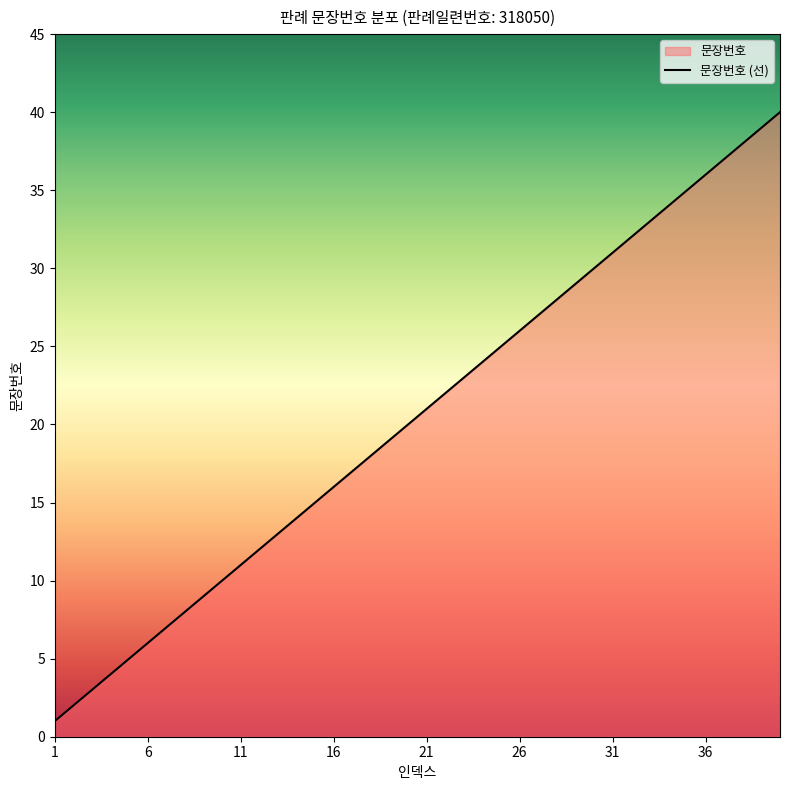

Which label corresponds to the smallest value in the chart?

1